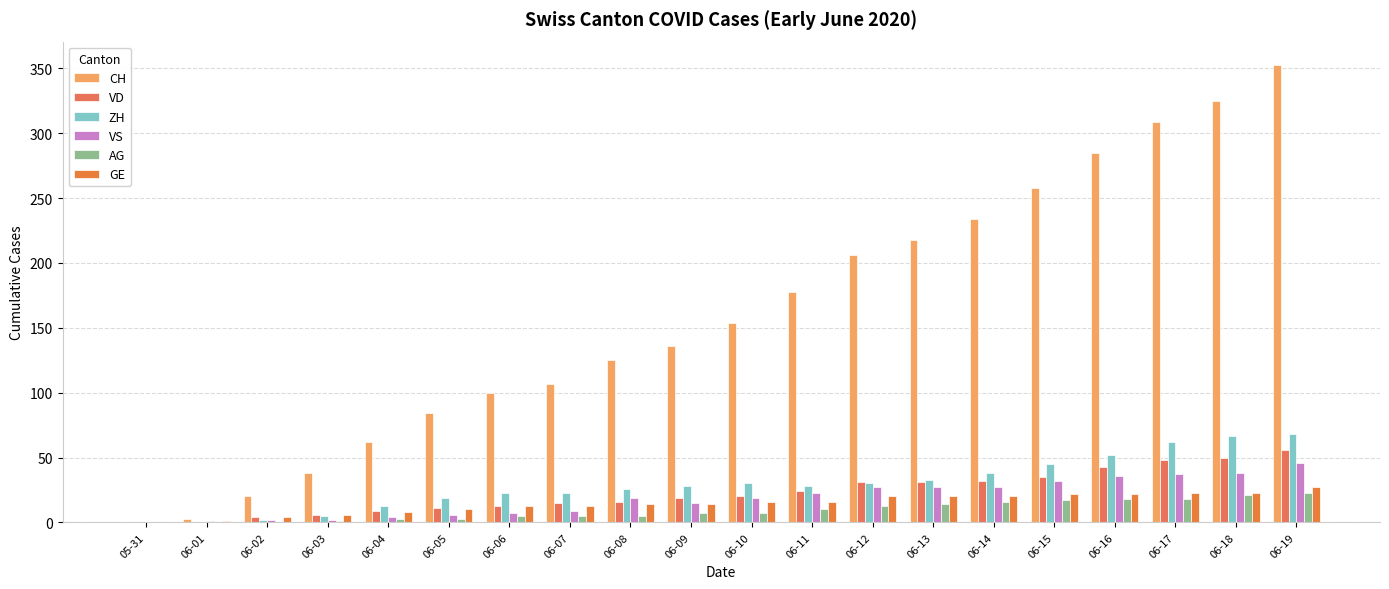

What is the difference between the second highest and minimum values in the AG series?

21